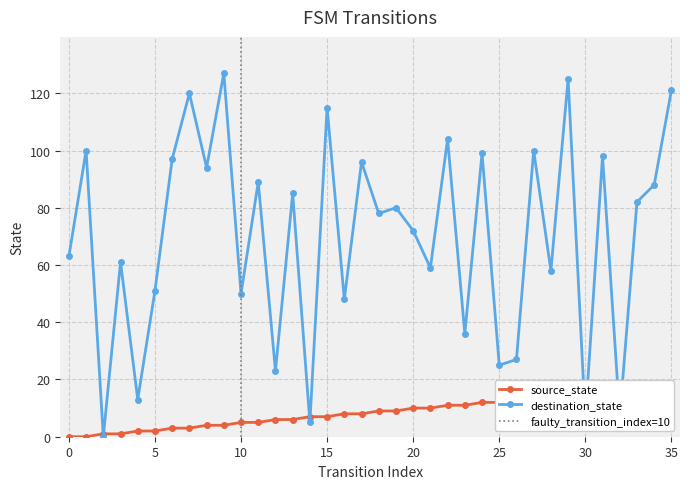

The destination_state series shows 143 at 19. True or false?

False